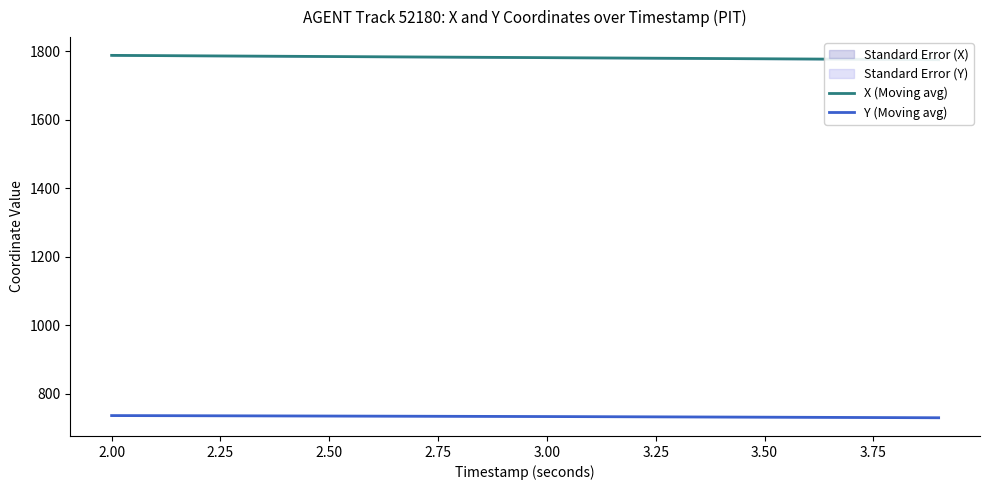

The value of Y (Moving avg) at 2.00 is 1023.0. True or false?

False